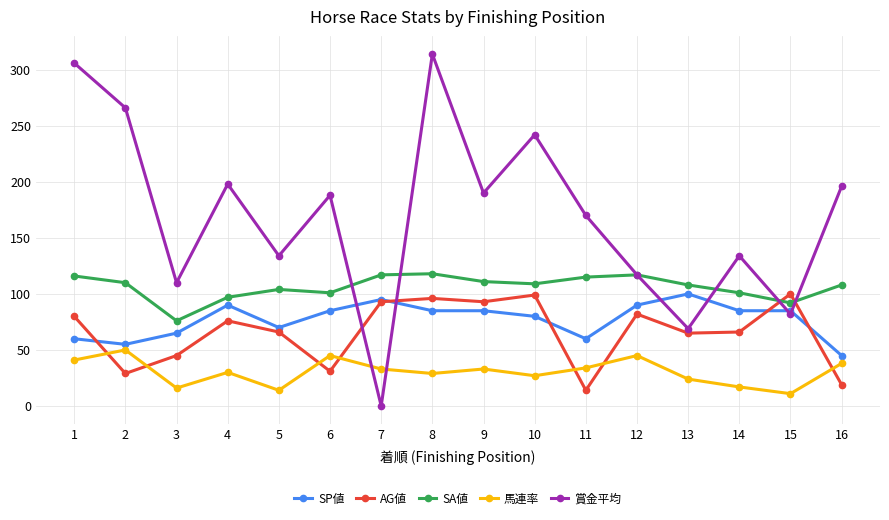

Which category has the highest value in the SP値 series?

13